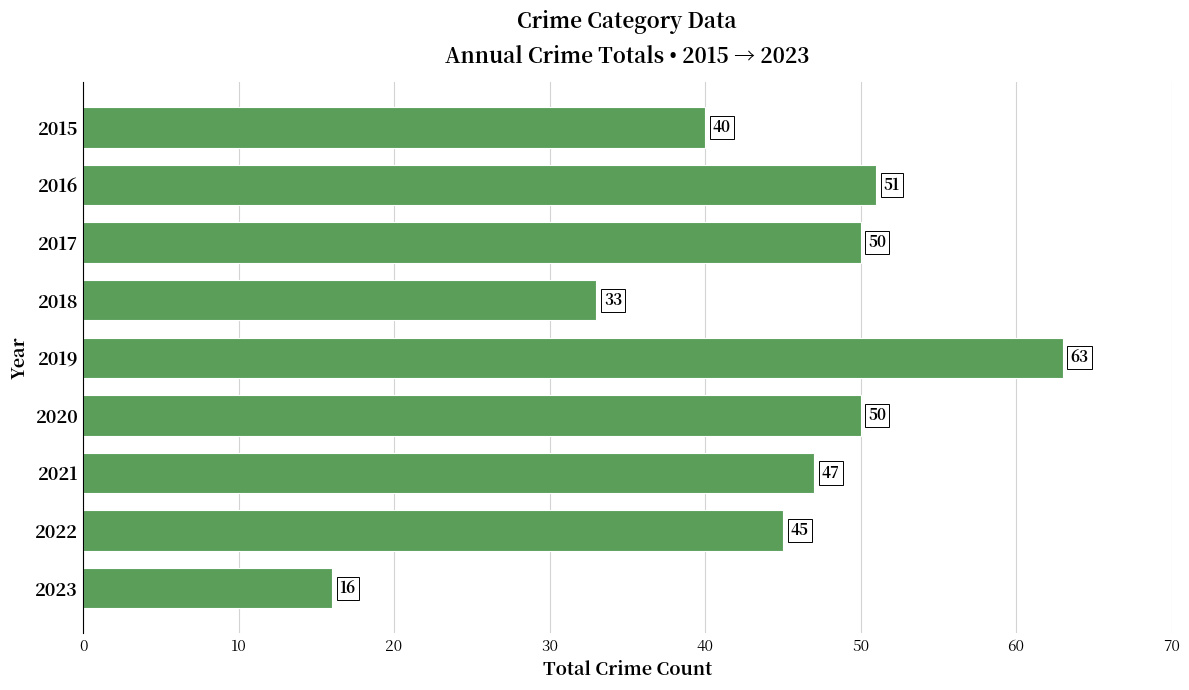

Approximately how many times larger is the value at 2018 compared to 2019?

0.5